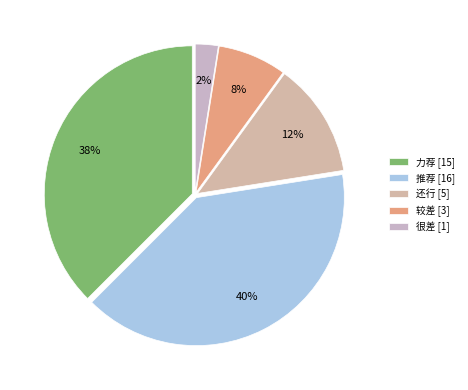

How many segments does this pie chart have?

5